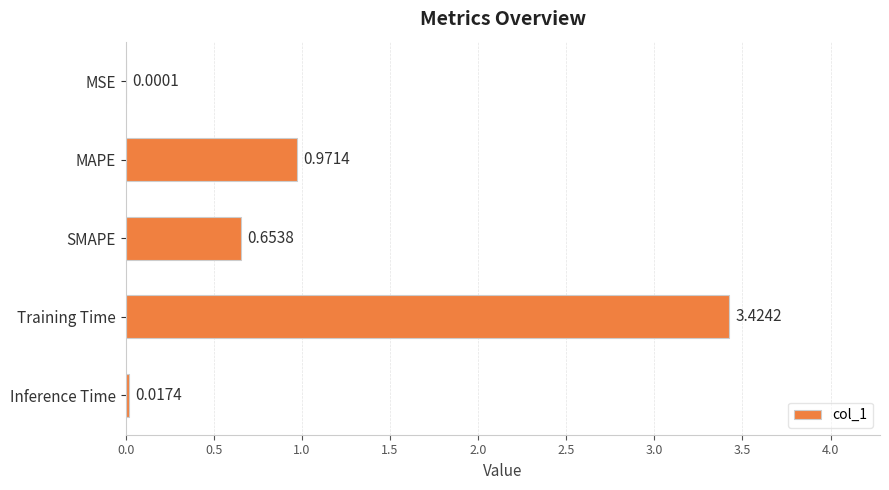

Which has a higher value, SMAPE or Training Time?

Training Time